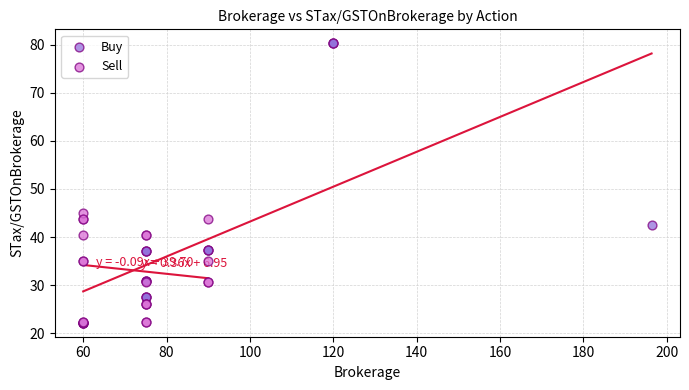

What are all the series names shown in the legend?

Buy, Sell